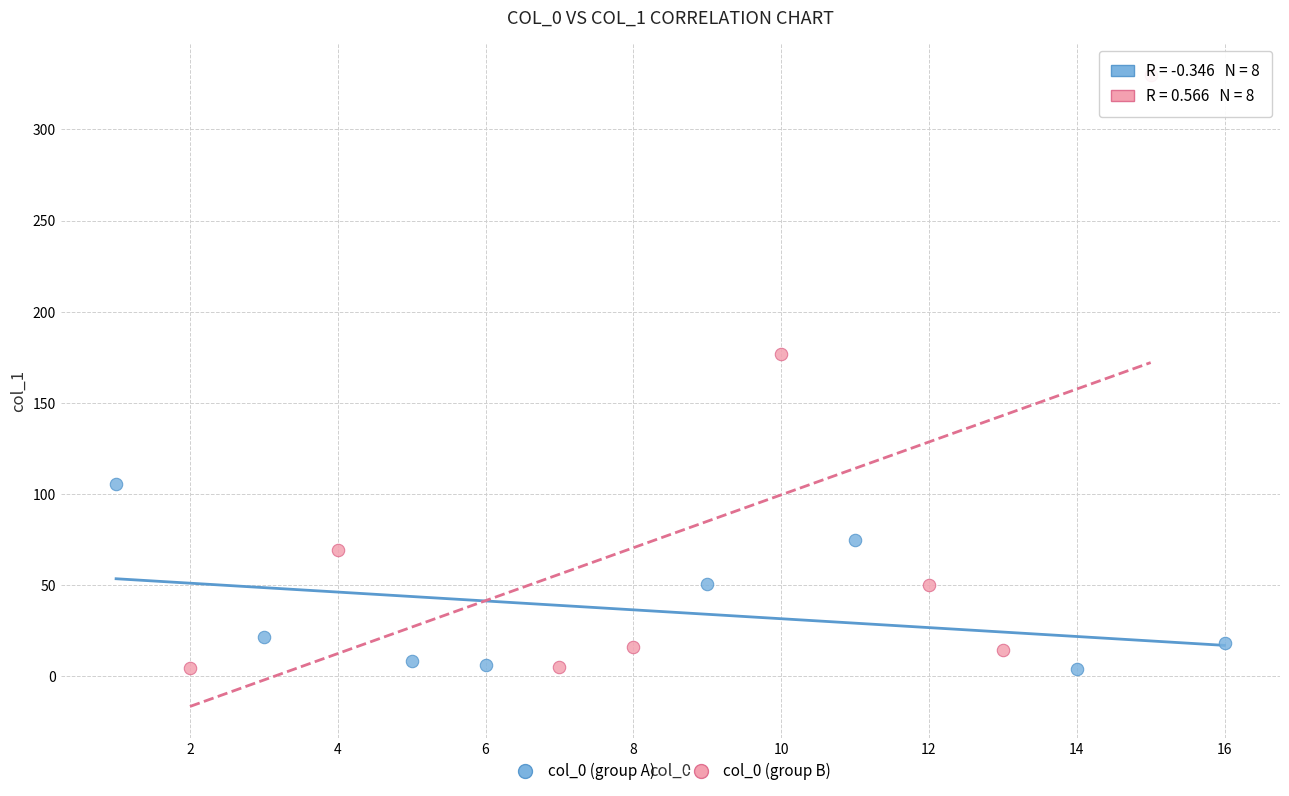

Which series has the largest Y range (max minus min)?

col_0 (group B)